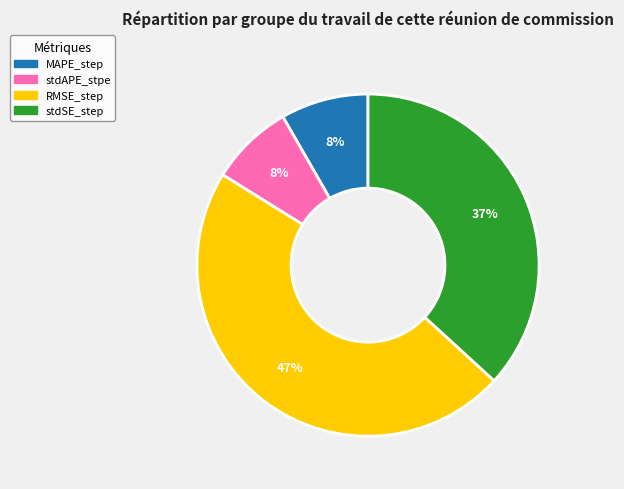

Between stdSE_step and MAPE_step, which is larger?

stdSE_step